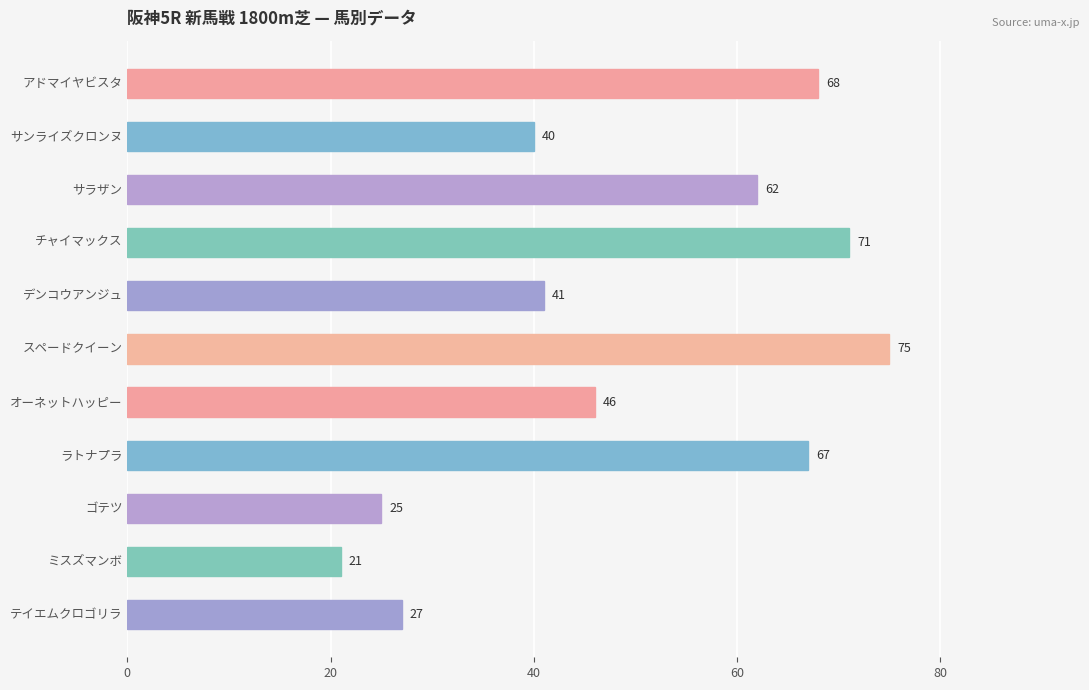

What is the sum of all values?

543